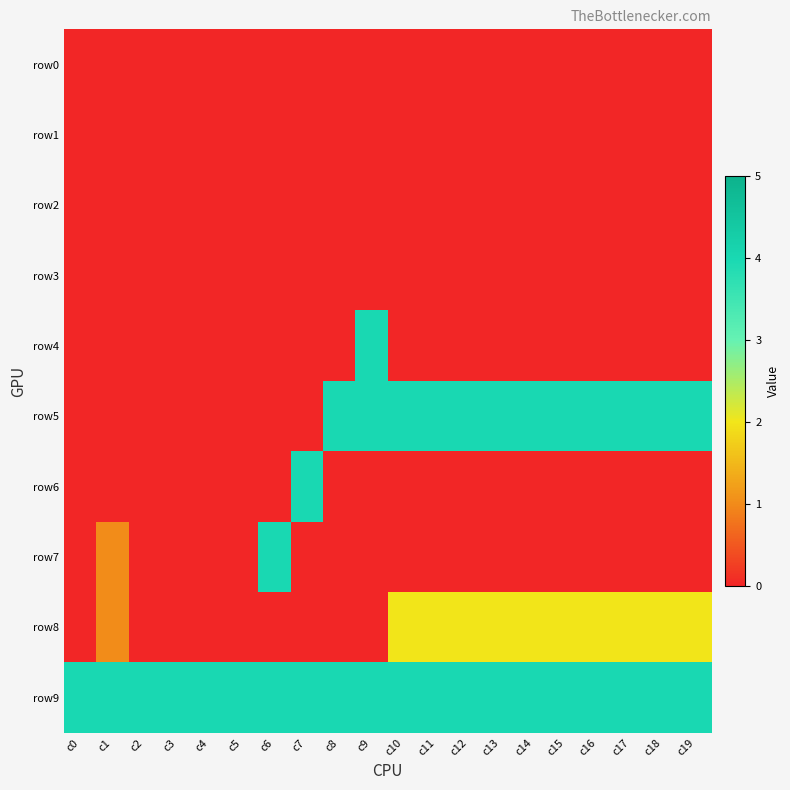

How many data points does each series have?

20